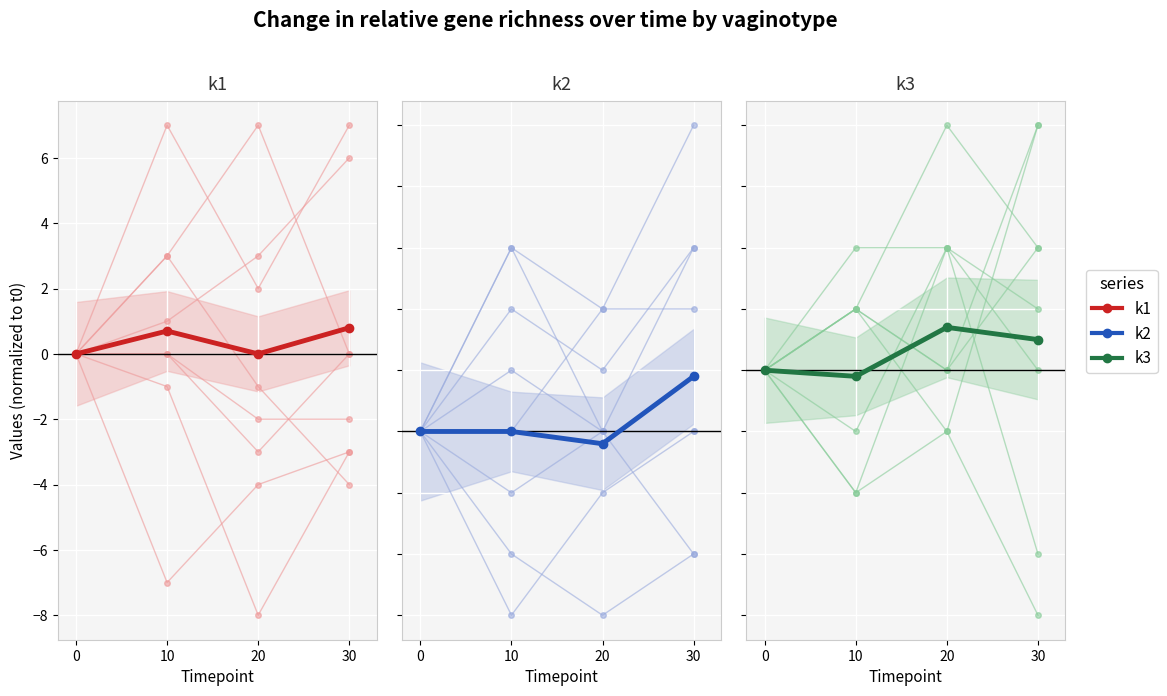

How many times do k2 and k3 cross each other?

2